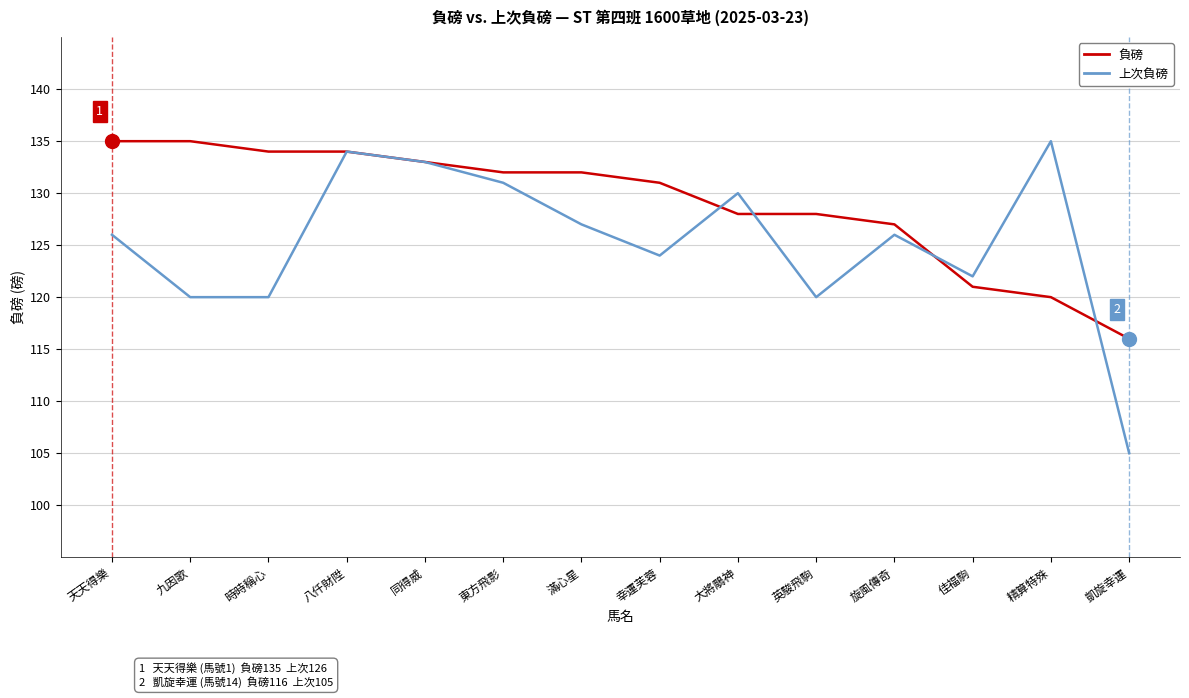

Which series has the largest total across all categories?

負磅